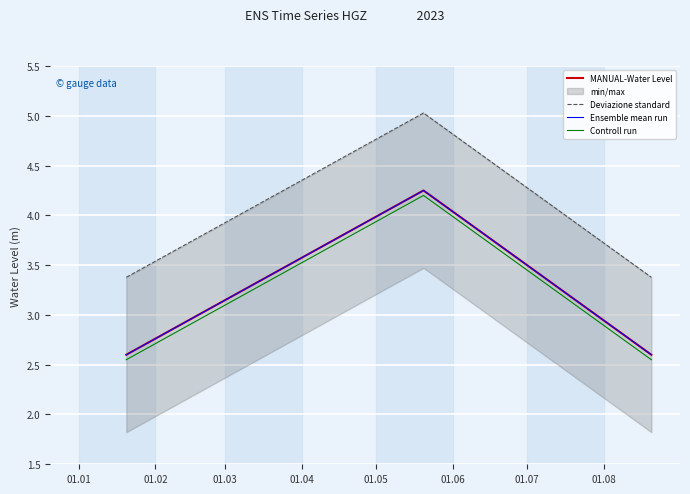

What is the value of the MANUAL-Water Level point at the 1st from the left?

2.6